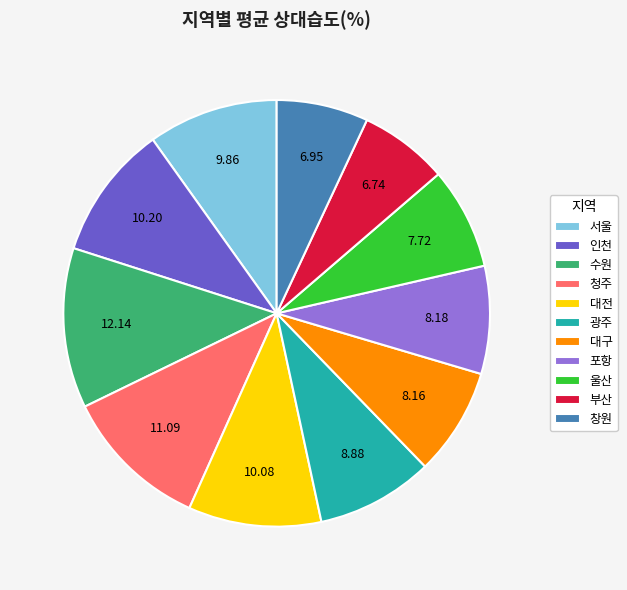

Which category has the biggest portion of the pie?

수원